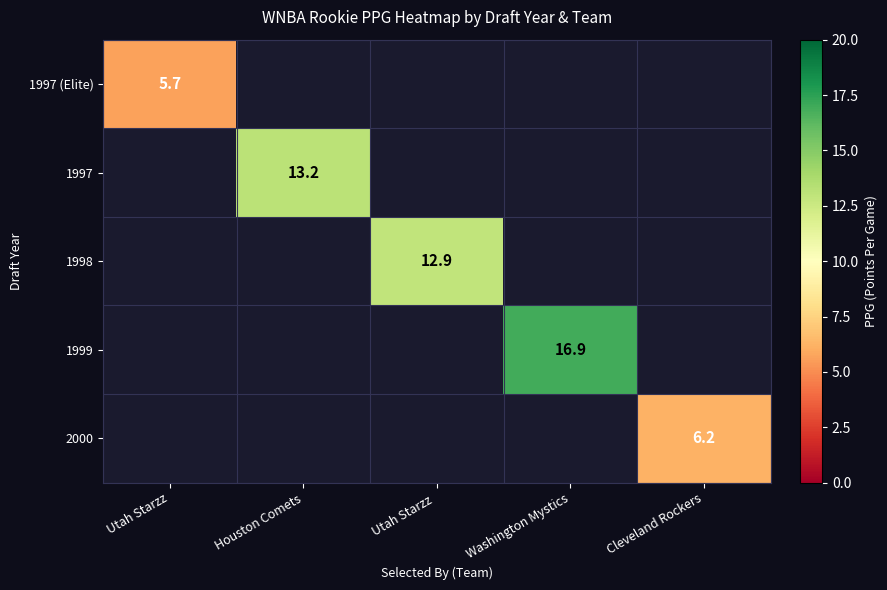

The 1997 series shows 13.2 at Houston Comets. True or false?

True